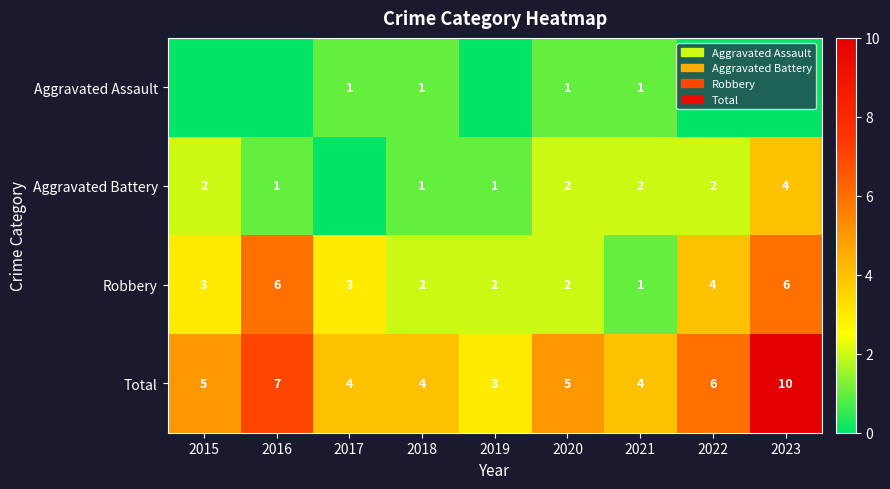

Is it true that Total equals 5 at 2015?

True